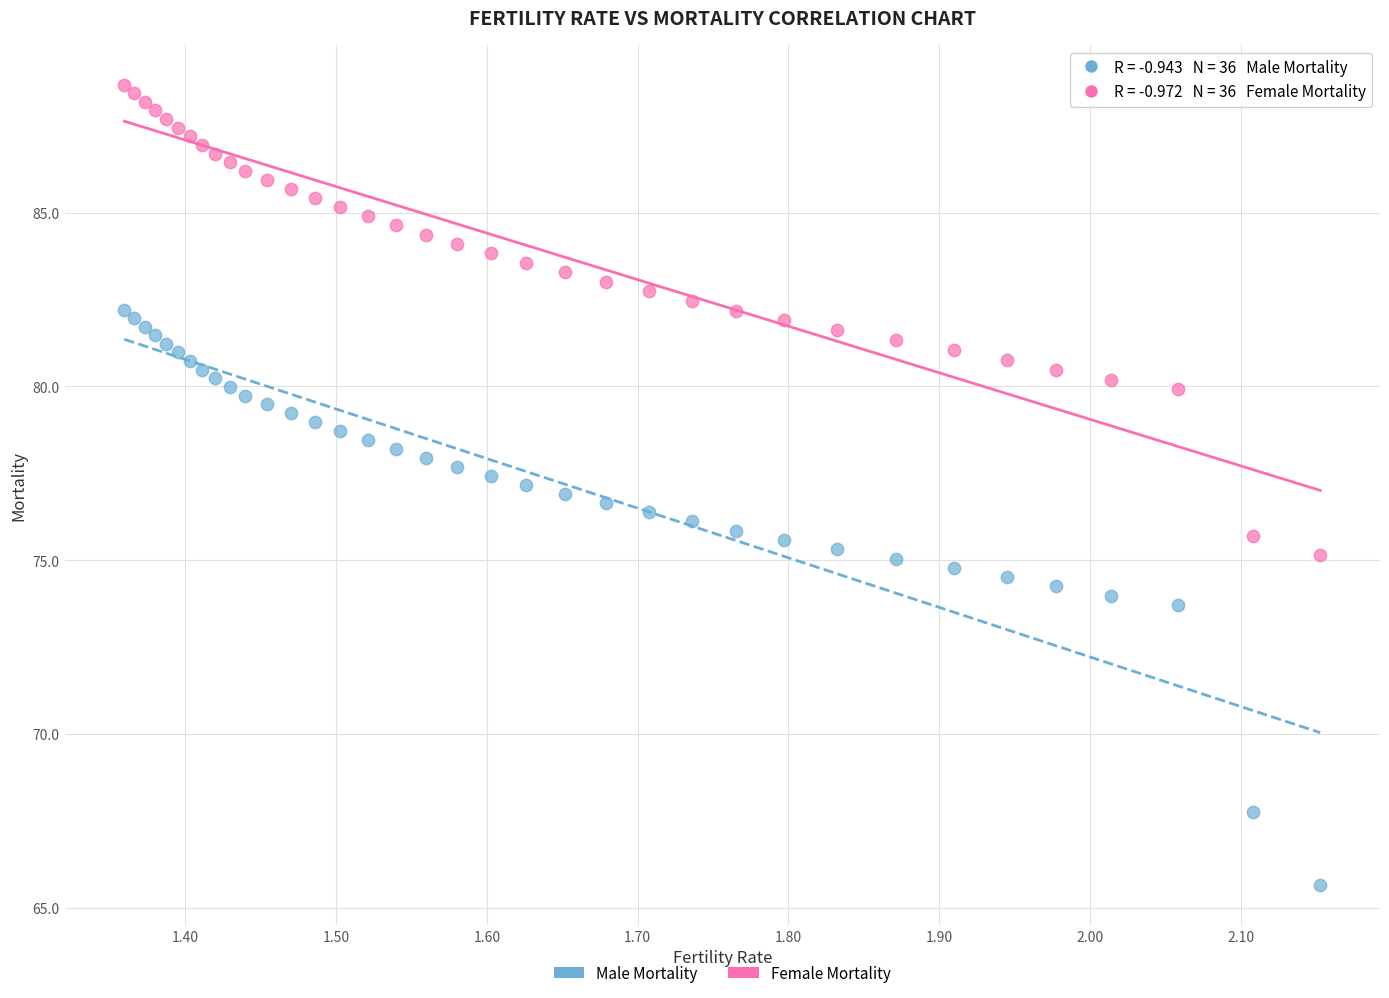

Which series contains the lowest Y value?

Male Mortality